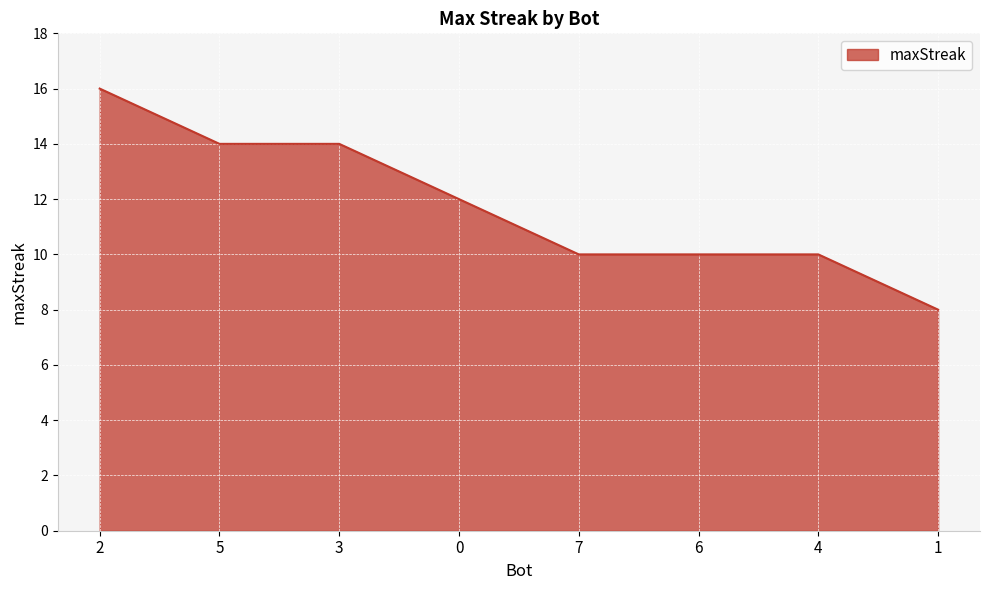

What position from the right is 5?

7